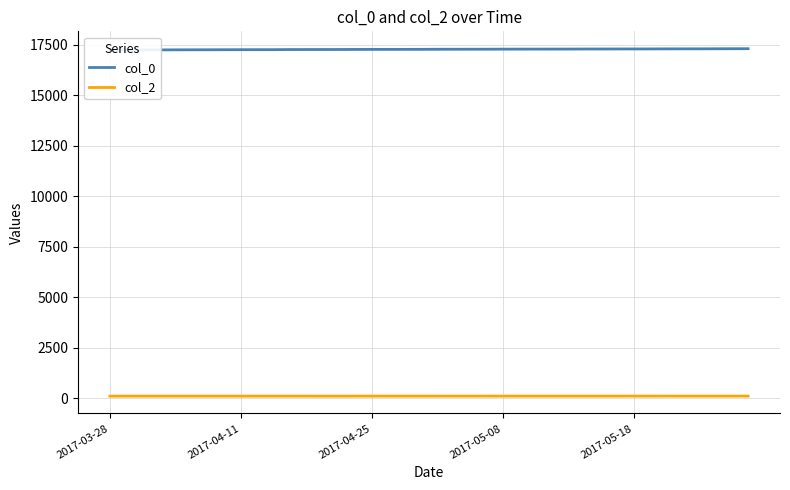

The col_0 series shows 17298.0 at 28. True or false?

True